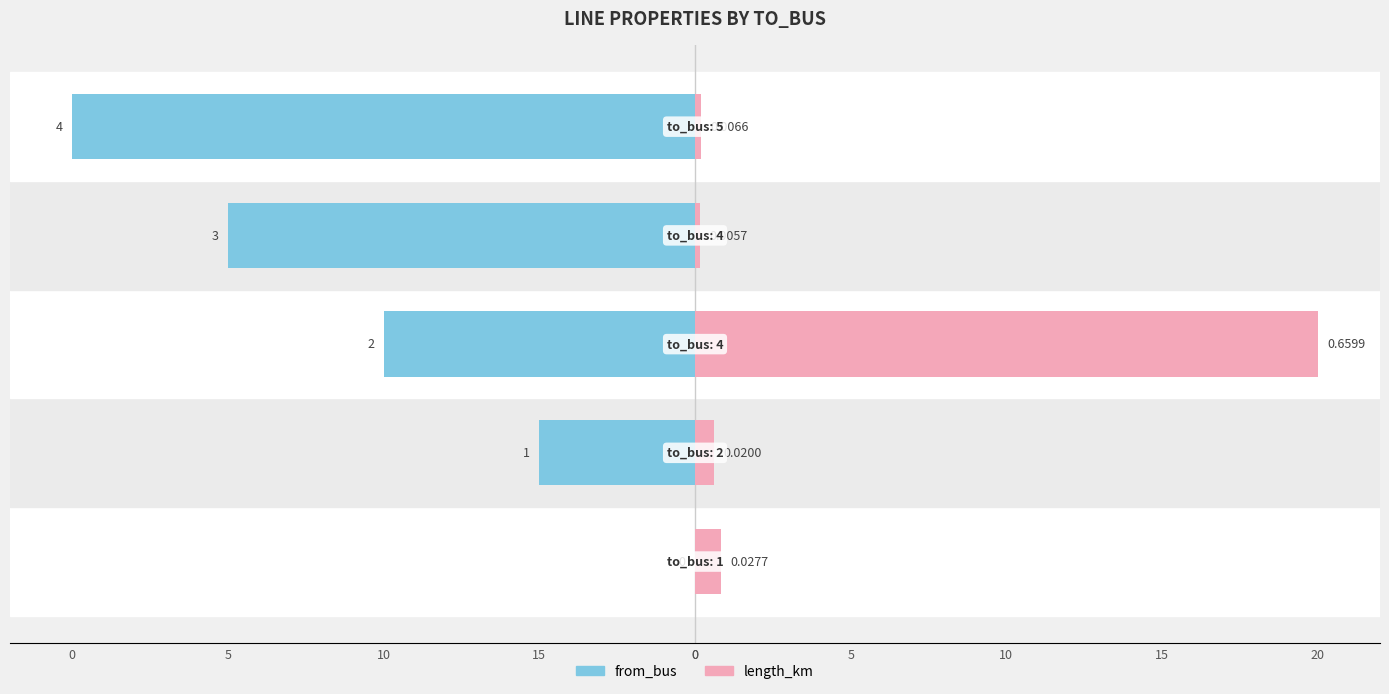

Count the from_bus values in the range -15 to -5.

3